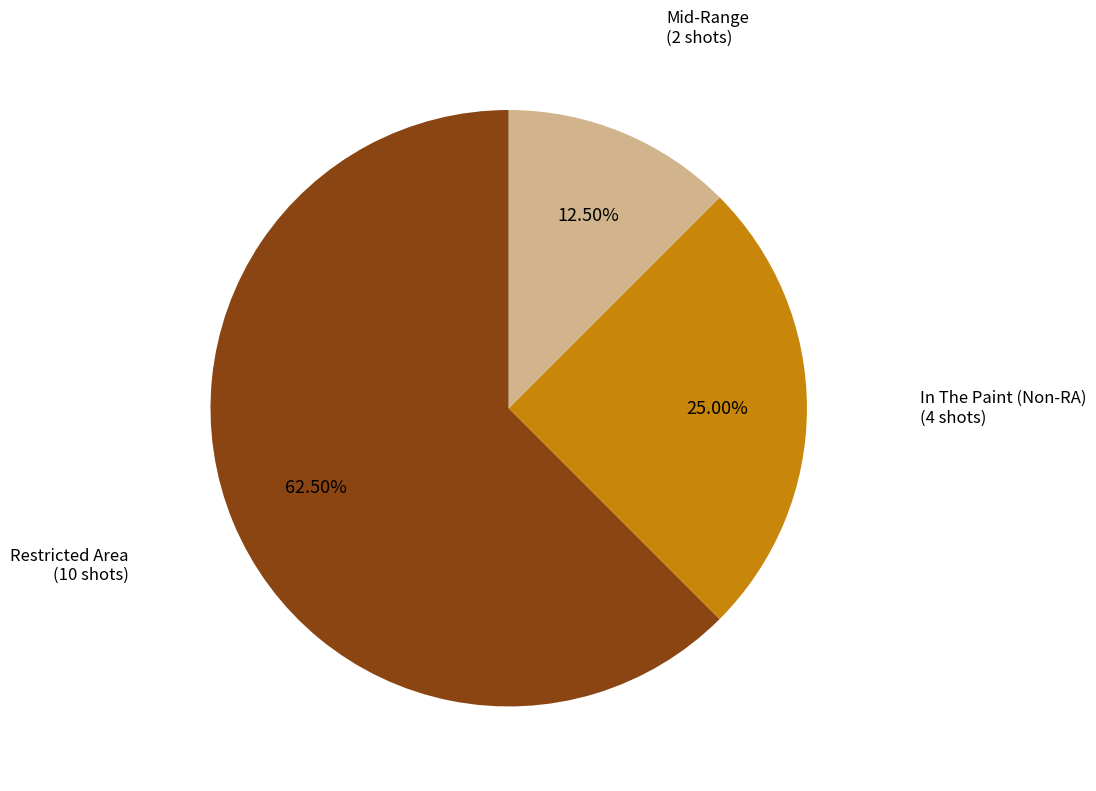

Is there any slice that represents more than half of the pie?

Yes